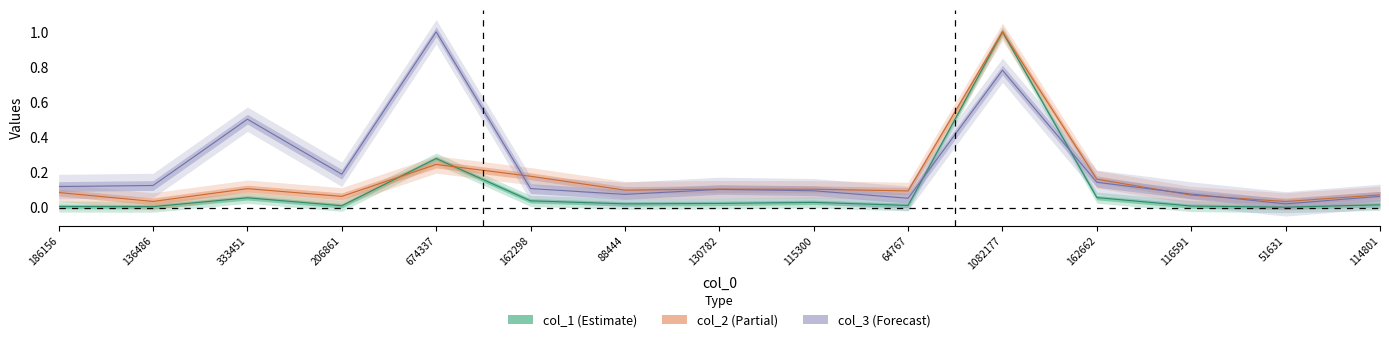

Read the col_2 value at 186156.

0.1